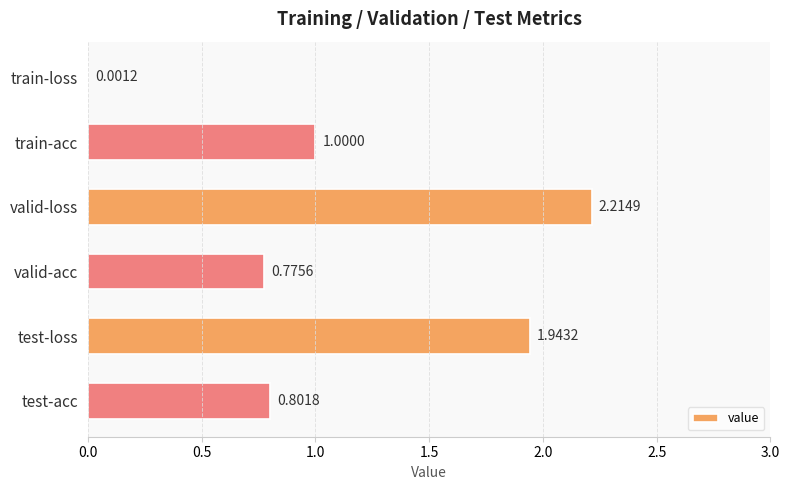

What is the change in value from valid-loss to test-acc?

-1.4